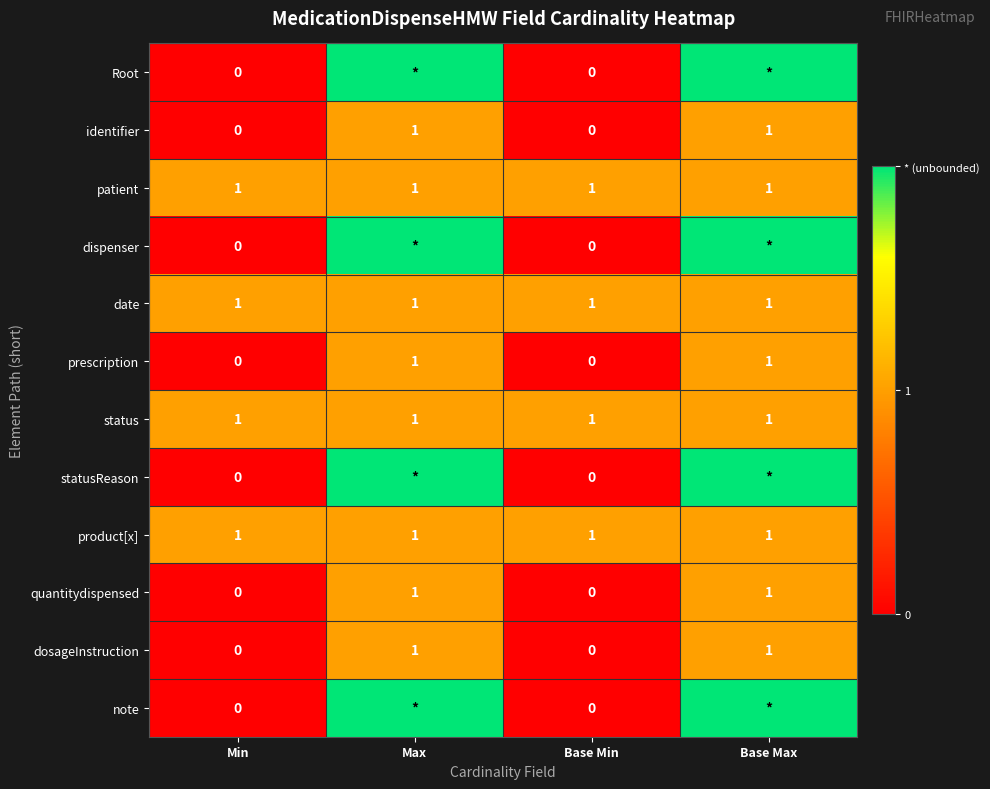

What is the sum of all patient values?

4